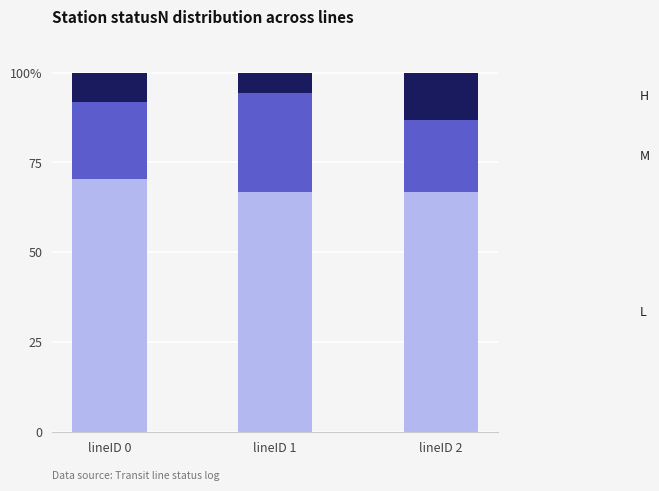

Are the bars grouped side by side (vs. stacked)?

No